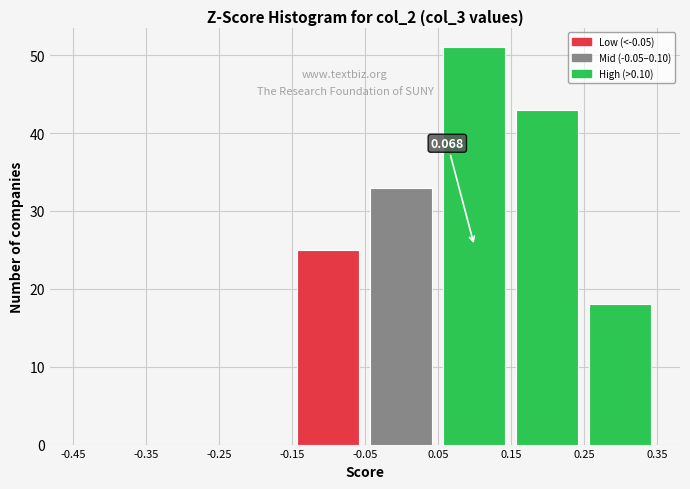

Over which range of the x-axis is the bar tallest?

0.05 to 0.15